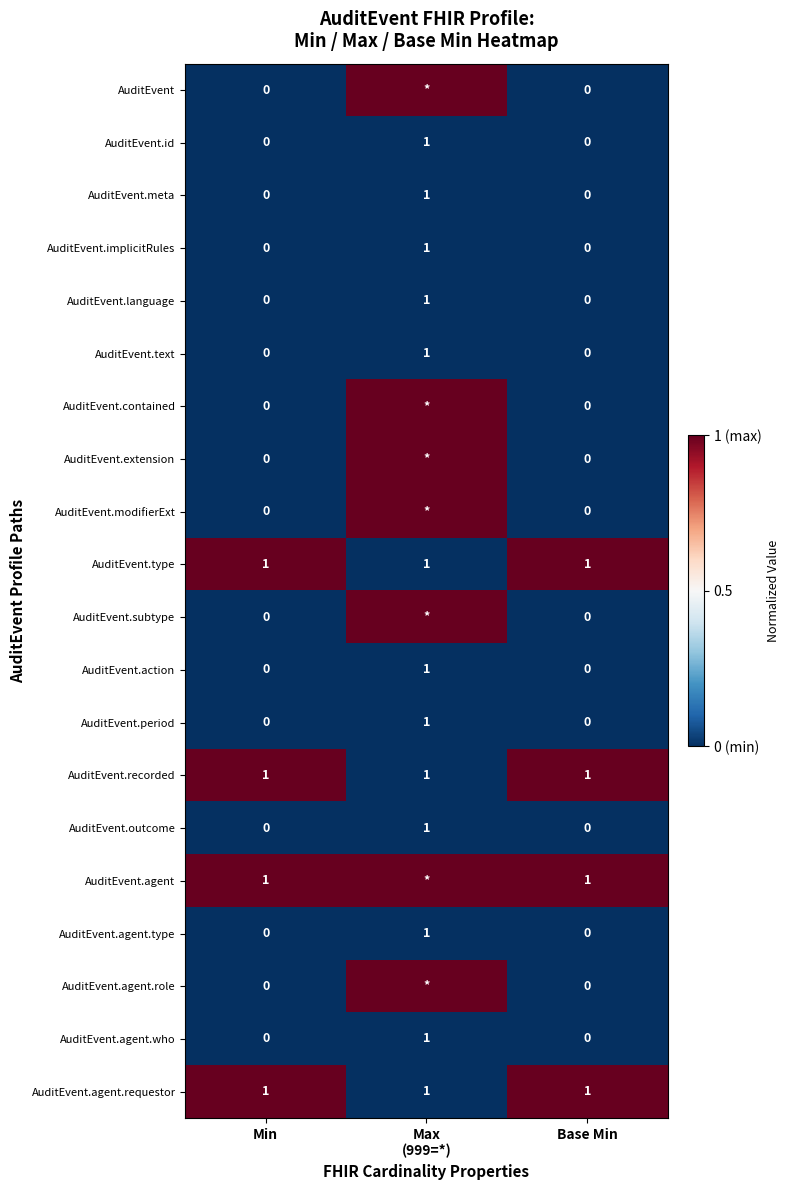

Is it true that AuditEvent.agent equals 0 at Min?

False